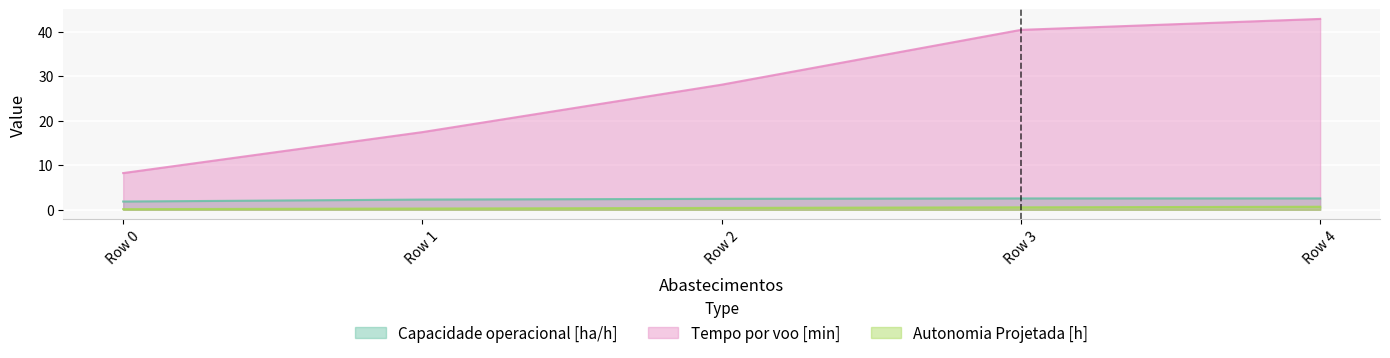

True or false: Autonomia Projetada [h] and Capacidade operacional [ha/h] cross at least once.

False